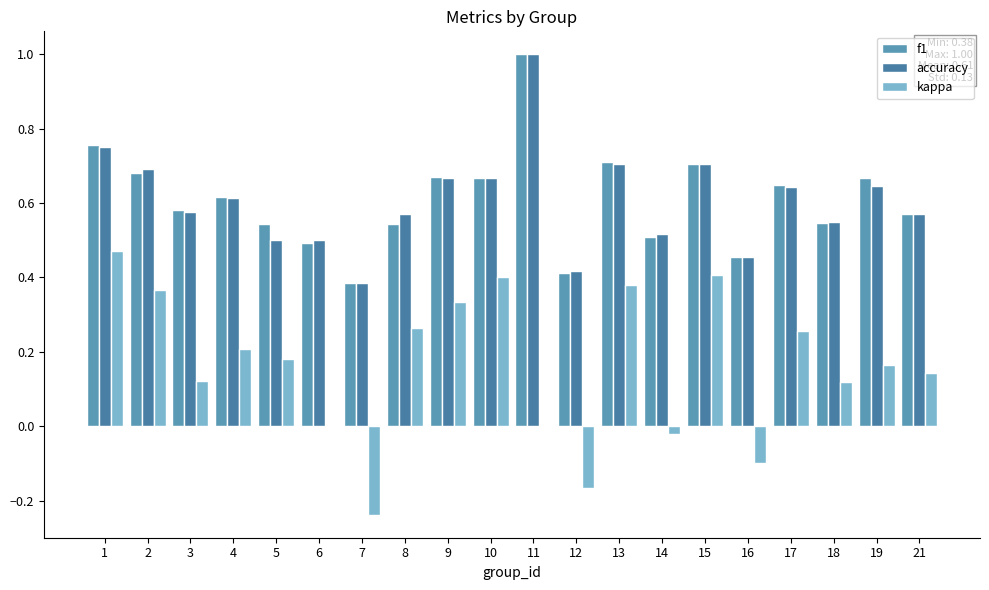

True or false: accuracy has a value of 1.1 at 1.

False